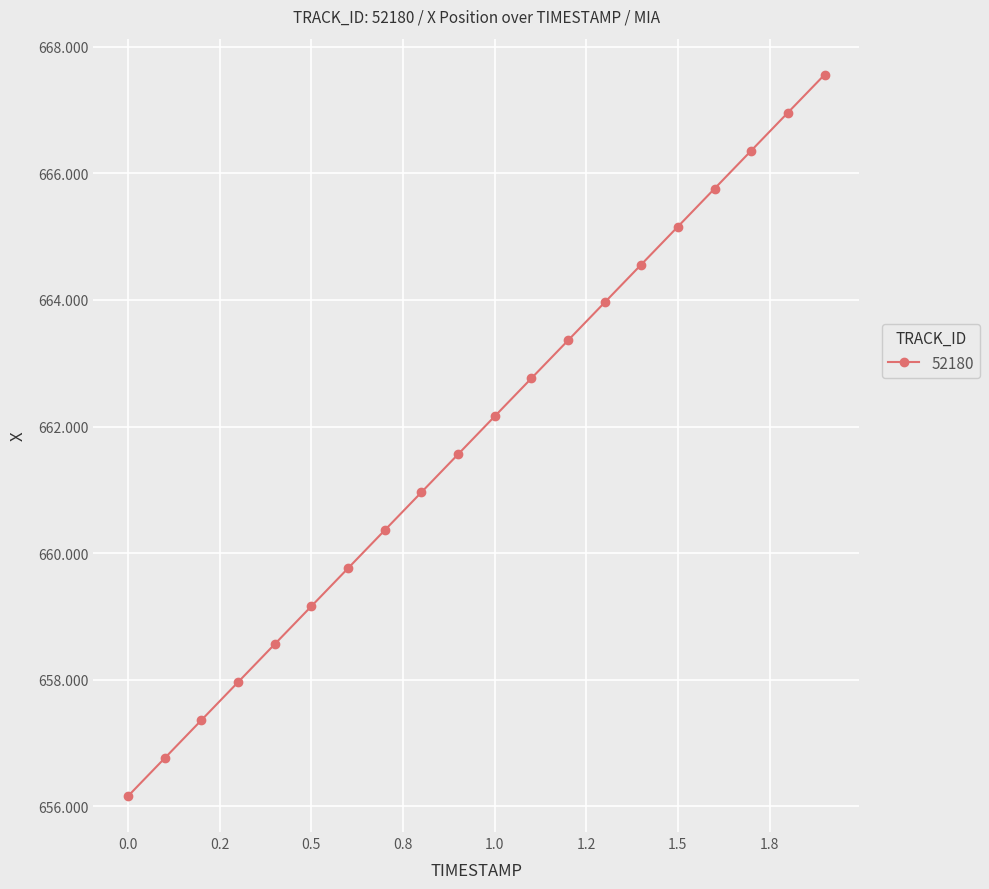

Reading left to right, extract all data points from this chart.

656.2	656.8	657.4	658.0	658.6	659.2	659.8	660.4	661.0	661.6	662.2	662.8	663.4	664.0	664.6	665.2	665.8	666.4	667.0	667.6